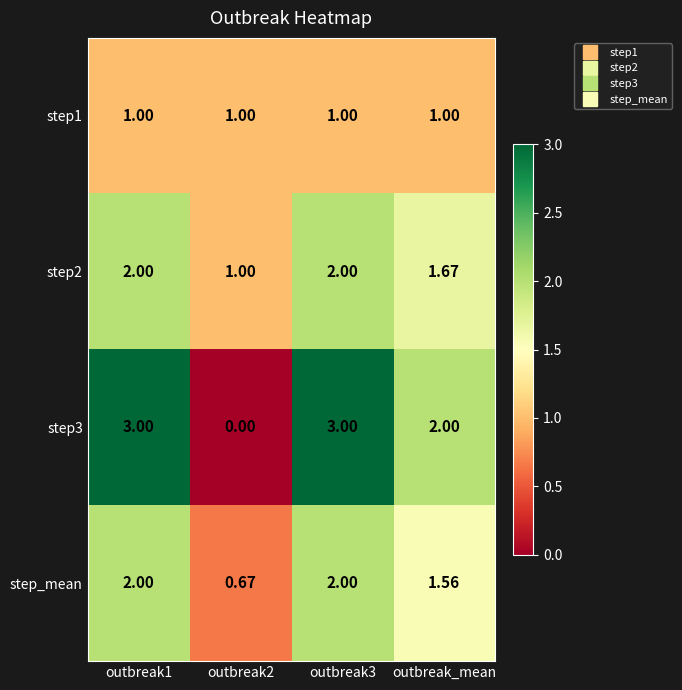

Which category has the lowest value across all series?

outbreak2